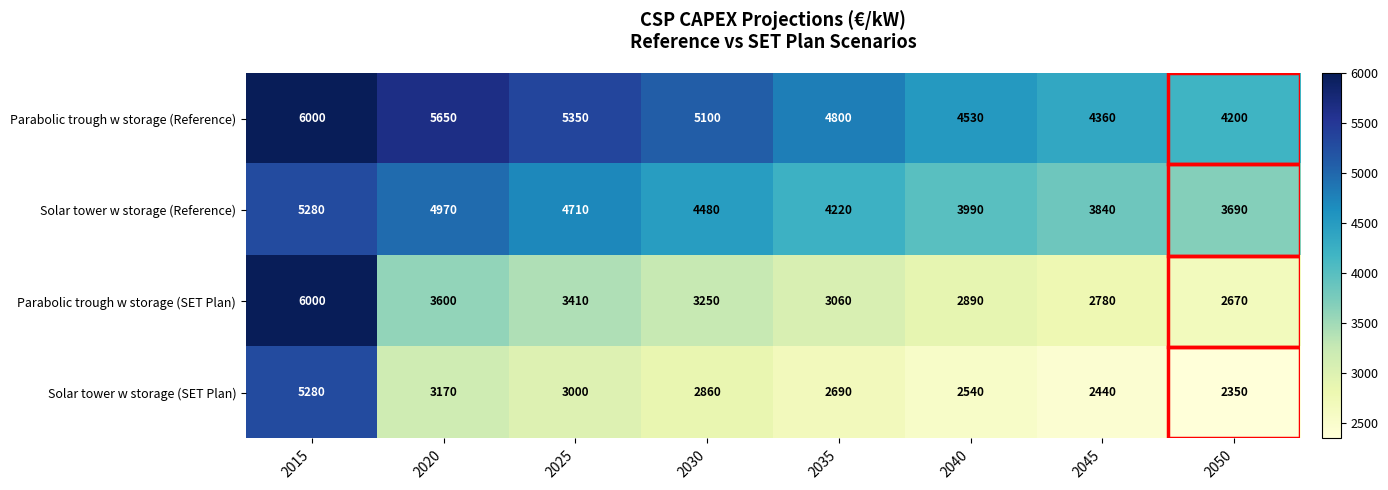

Which series changed the most between 2015 and 2050?

Parabolic trough w storage (SET Plan)